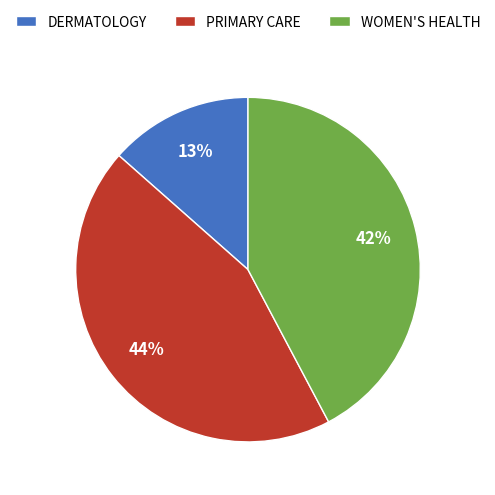

Which category has the smallest portion of the pie?

DERMATOLOGY